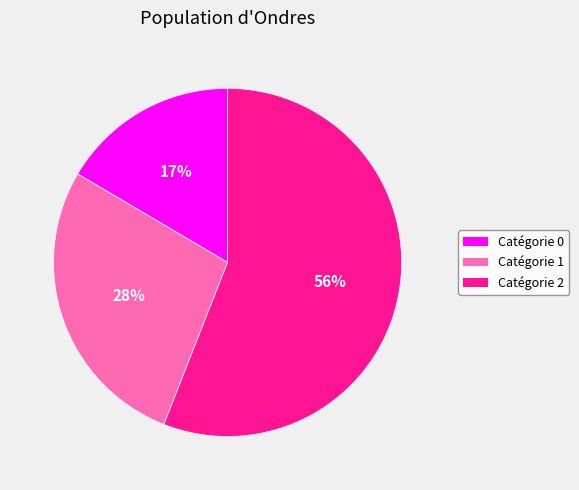

Combined, do Catégorie 1 and Catégorie 0 account for over 50%?

No